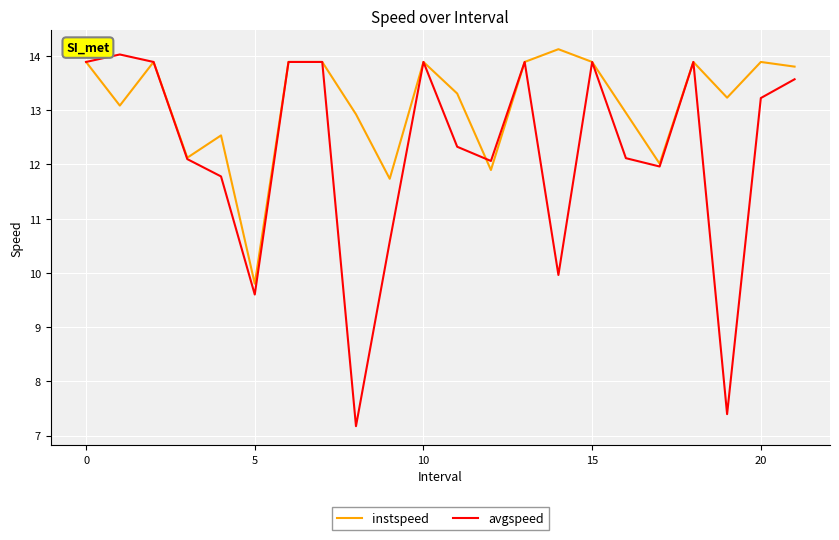

List the series in order of their overall mean, lowest first.

avgspeed, instspeed